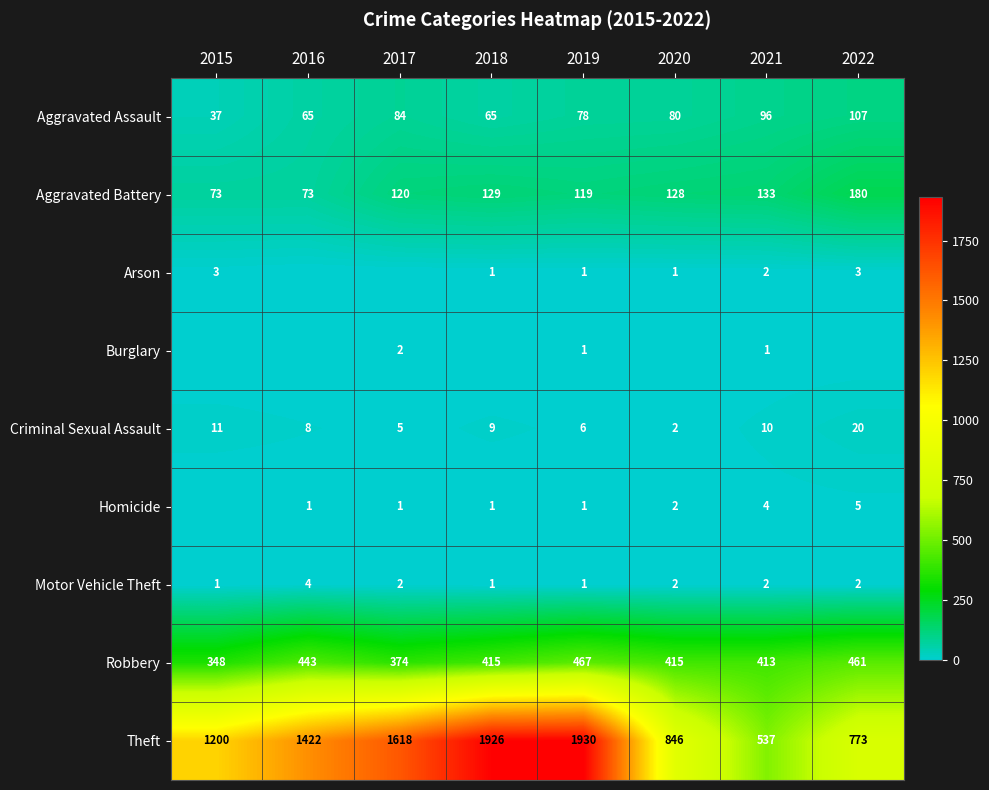

What is the total value across all series at 2016?

2016